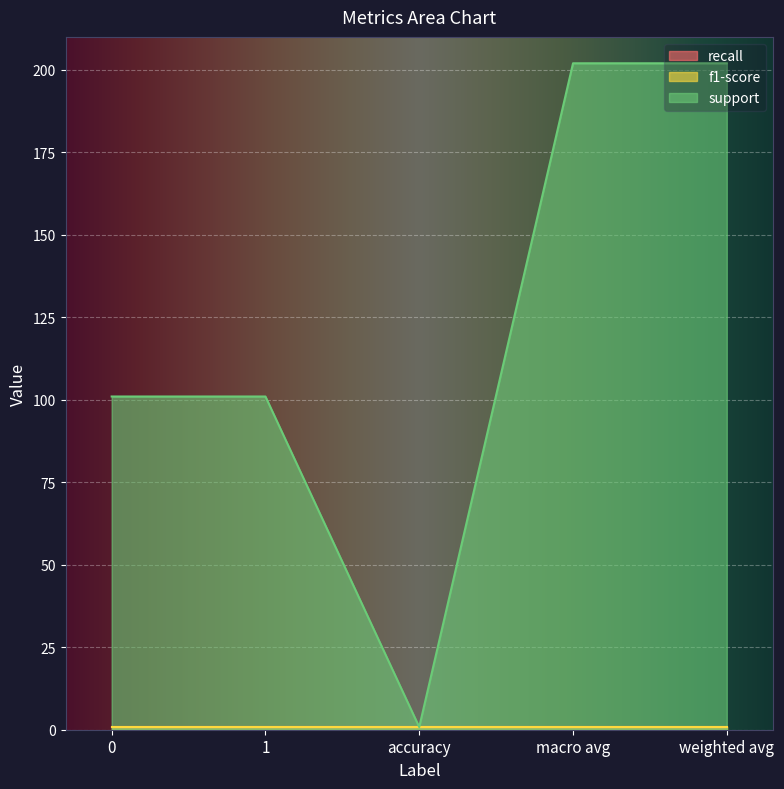

Reading left to right, extract all data points from this chart.

recall: 0=0.8	1=0.8	accuracy=0.8	macro avg=0.8	weighted avg=0.8
f1-score: 0=0.8	1=0.8	accuracy=0.8	macro avg=0.8	weighted avg=0.8
support: 0=101.0	1=101.0	accuracy=0.8	macro avg=202.0	weighted avg=202.0